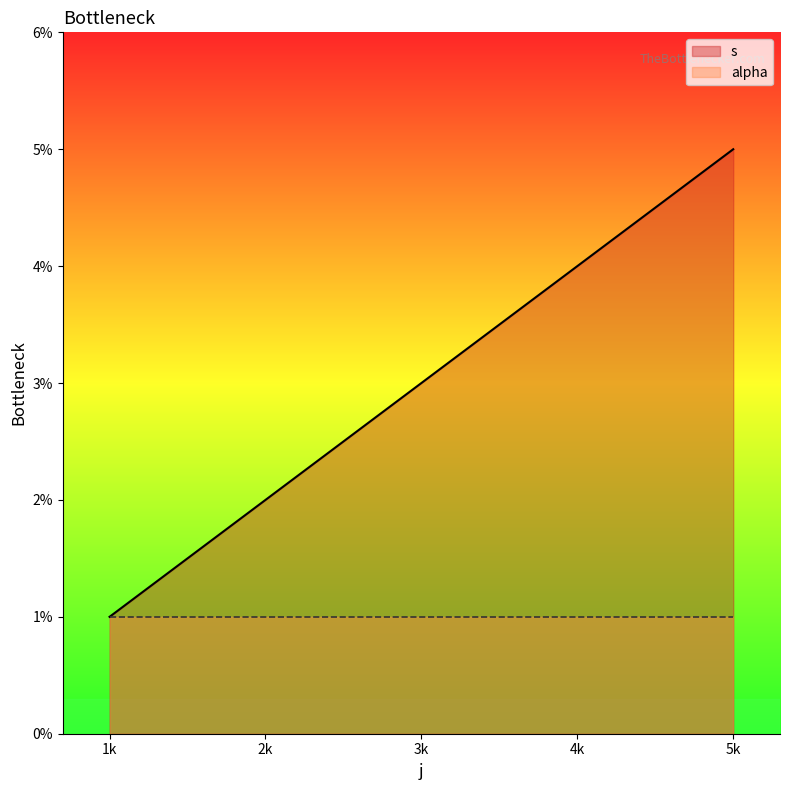

How many data points does each series have?

5